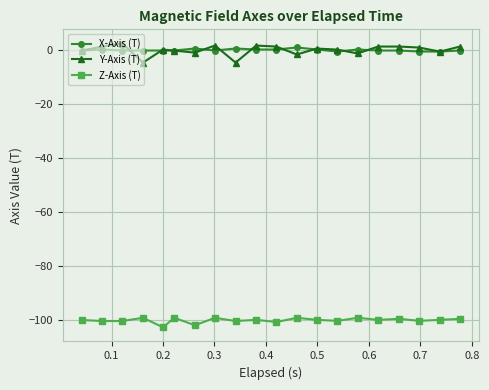

What is the minimum value shown in the chart?

-102.6